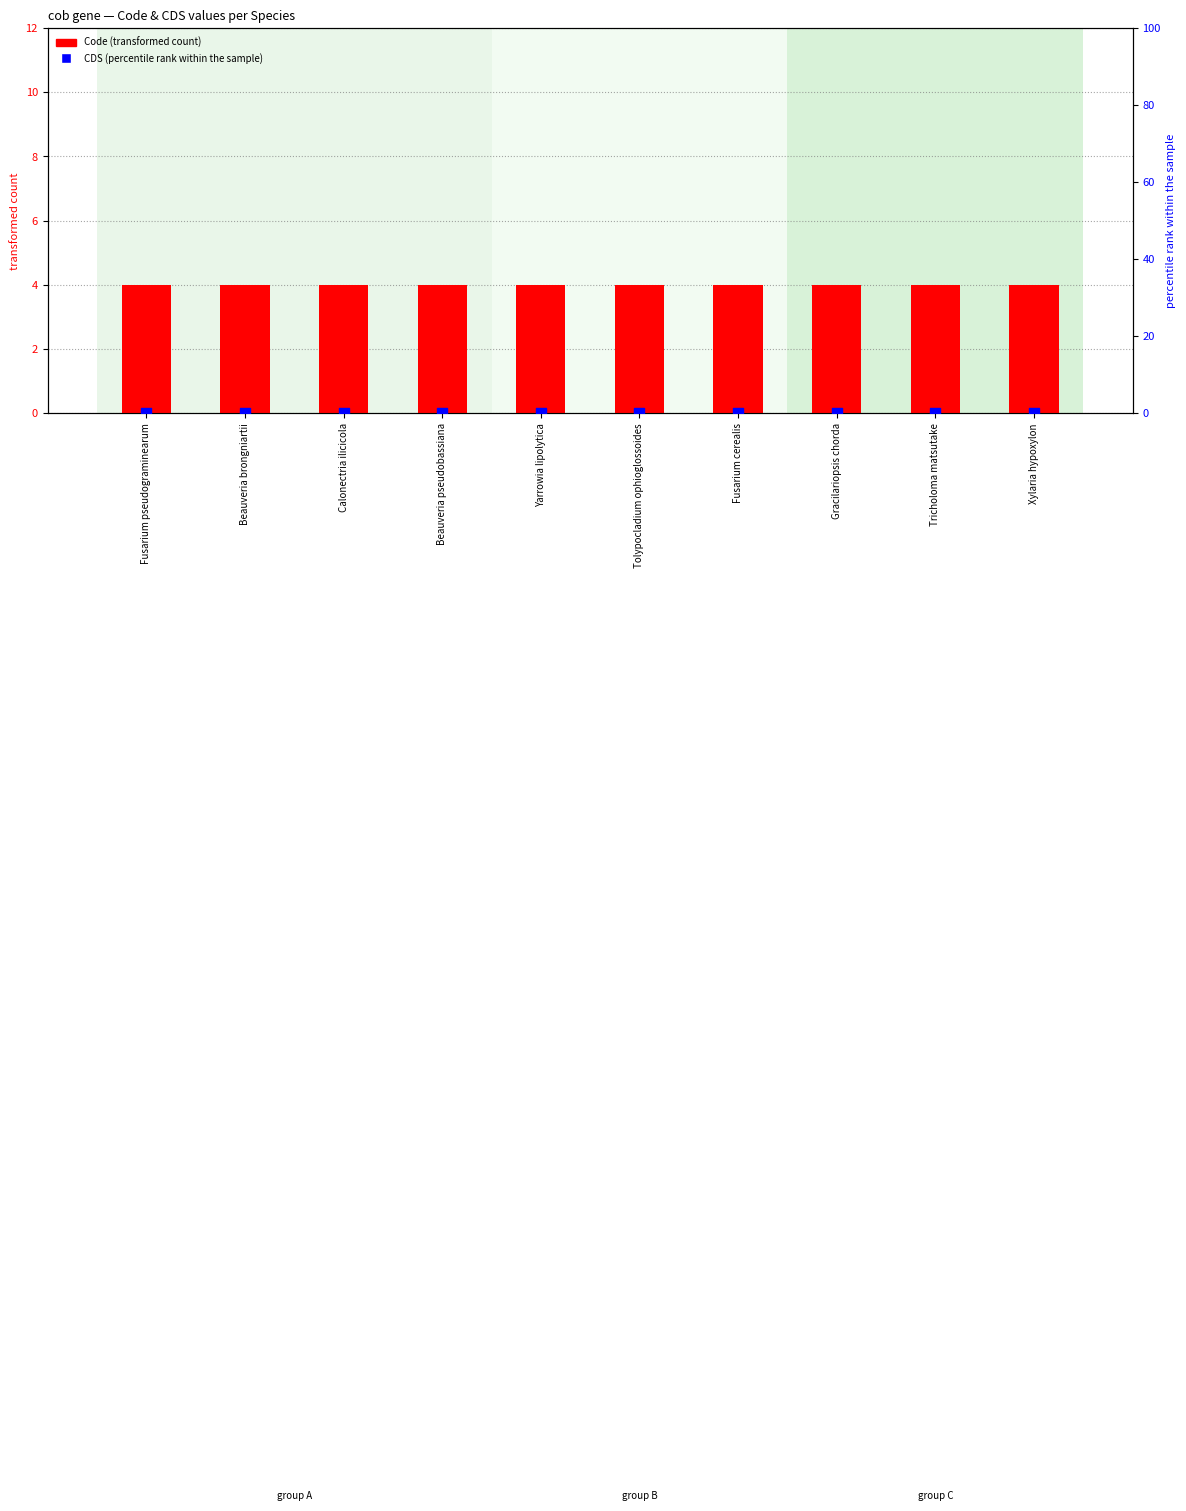

What are all the series names shown in the legend?

Code (transformed count), CDS (percentile rank within the sample)